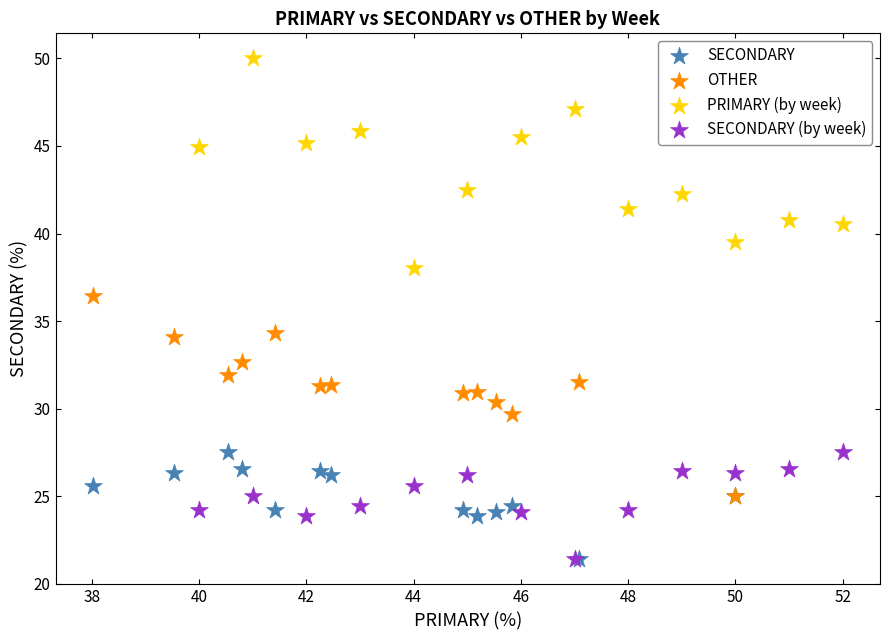

Which series reaches the maximum Y coordinate?

PRIMARY (by week)